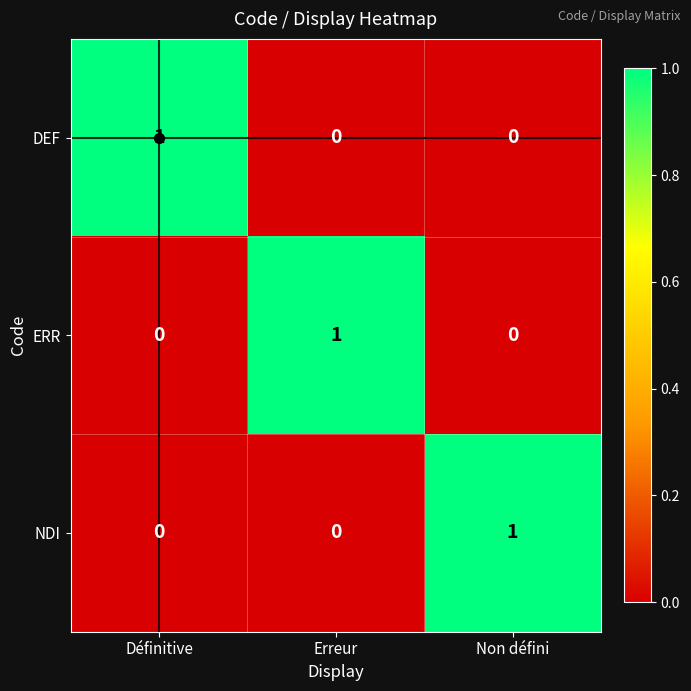

True or false: ERR has a value of 0 at Non défini.

True